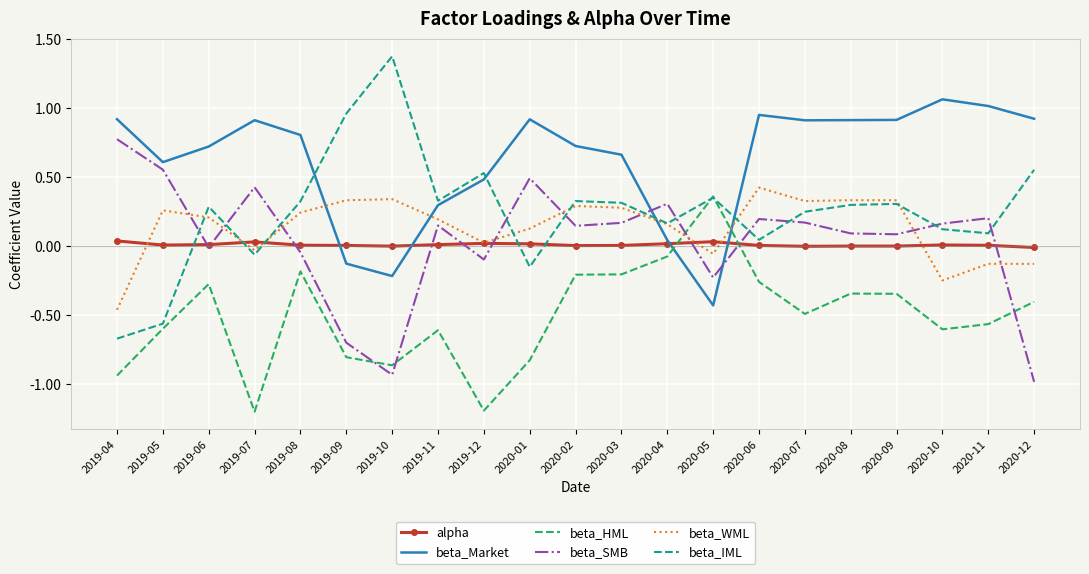

Which series ends up on top after the final intersection of beta_HML and beta_Market?

beta_Market